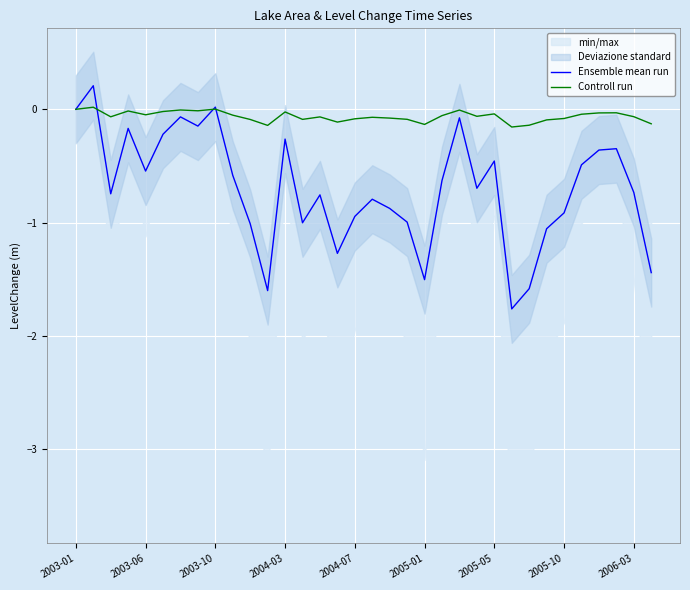

What is the total value across all series at 26?

-1.7